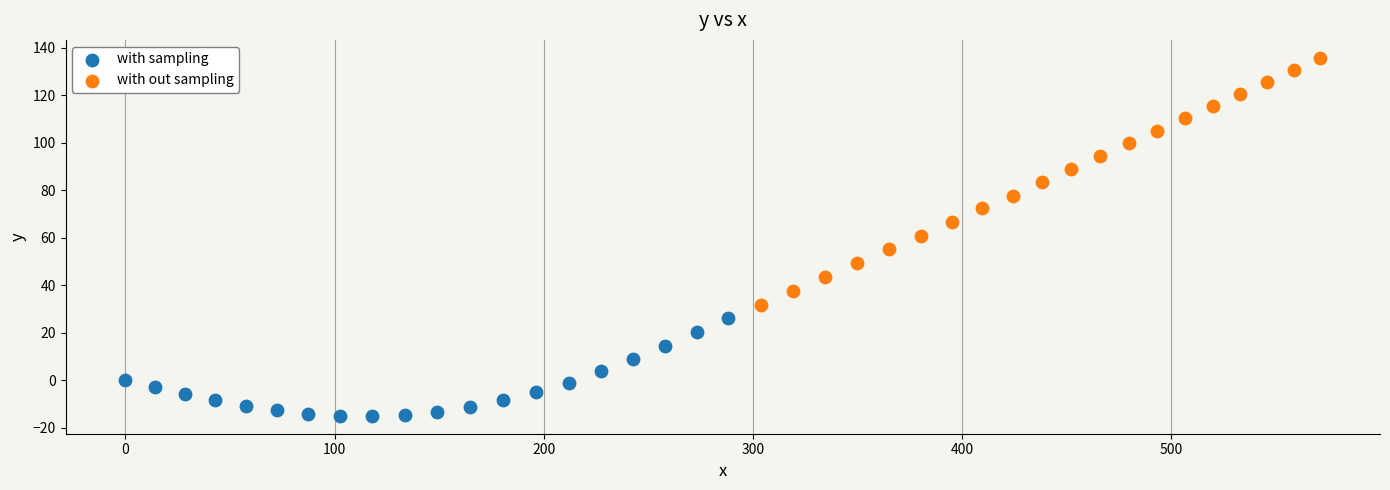

Which series has the widest spread of Y values?

with out sampling